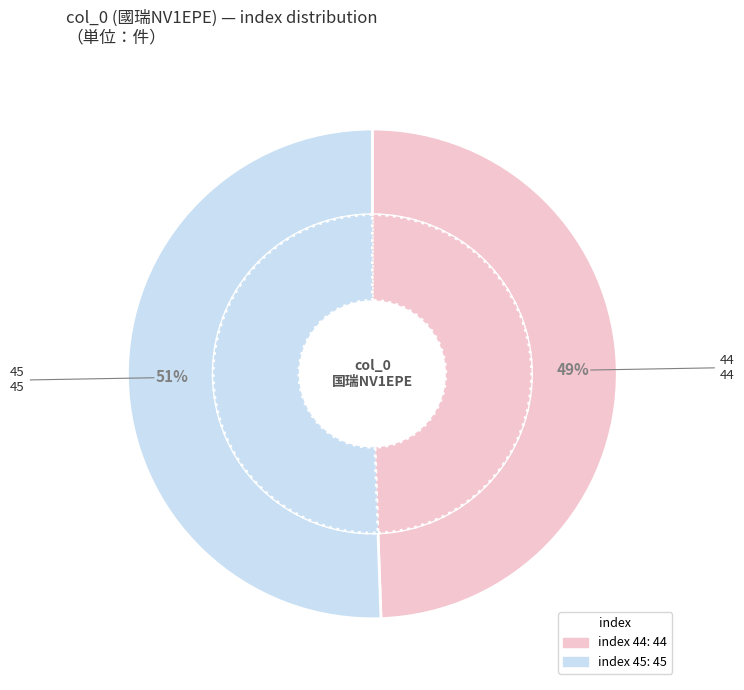

What is the change in value from 44 to 45?

+1